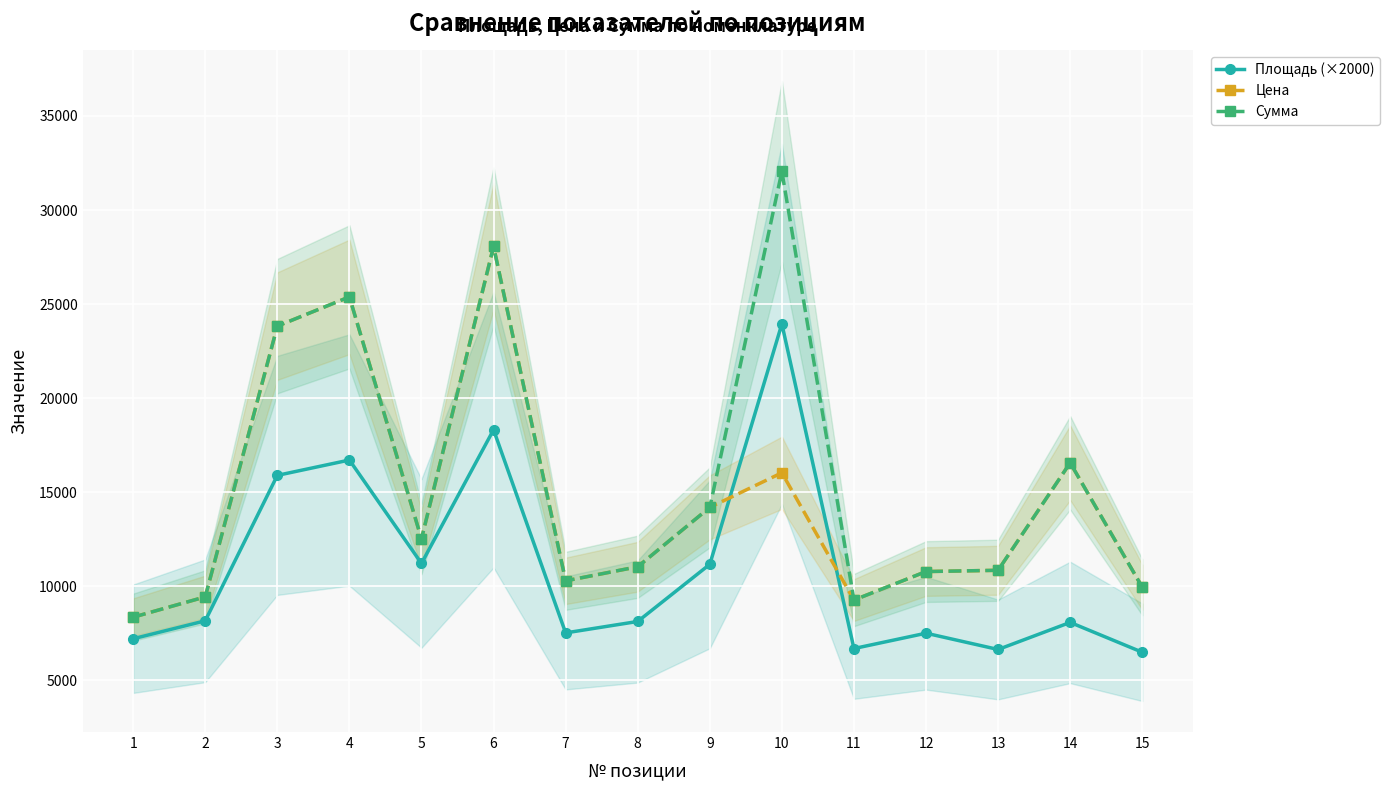

What is the minimum value shown in the chart?

6486.0